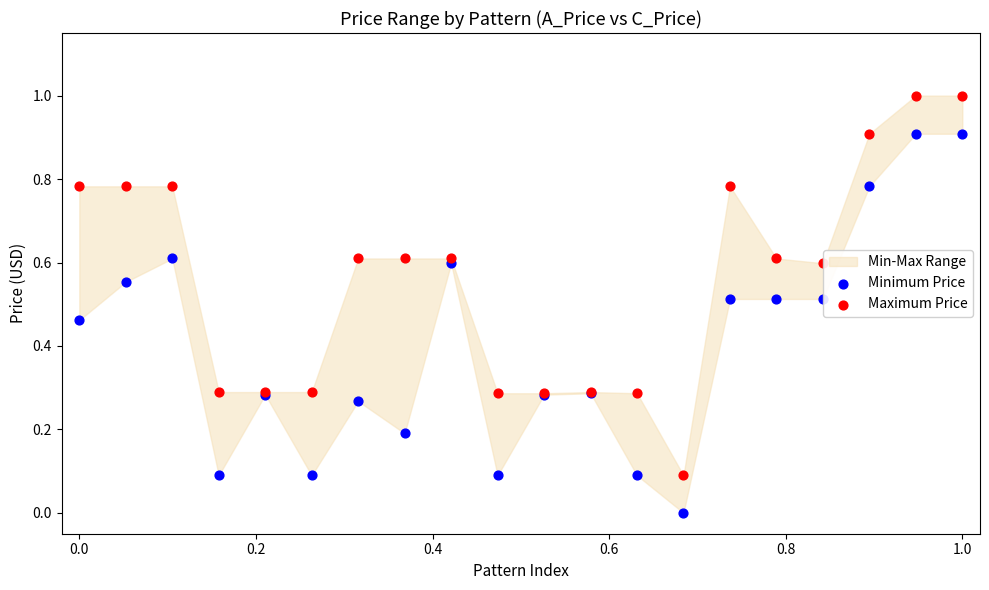

Which series has the largest Y range (max minus min)?

Maximum Price